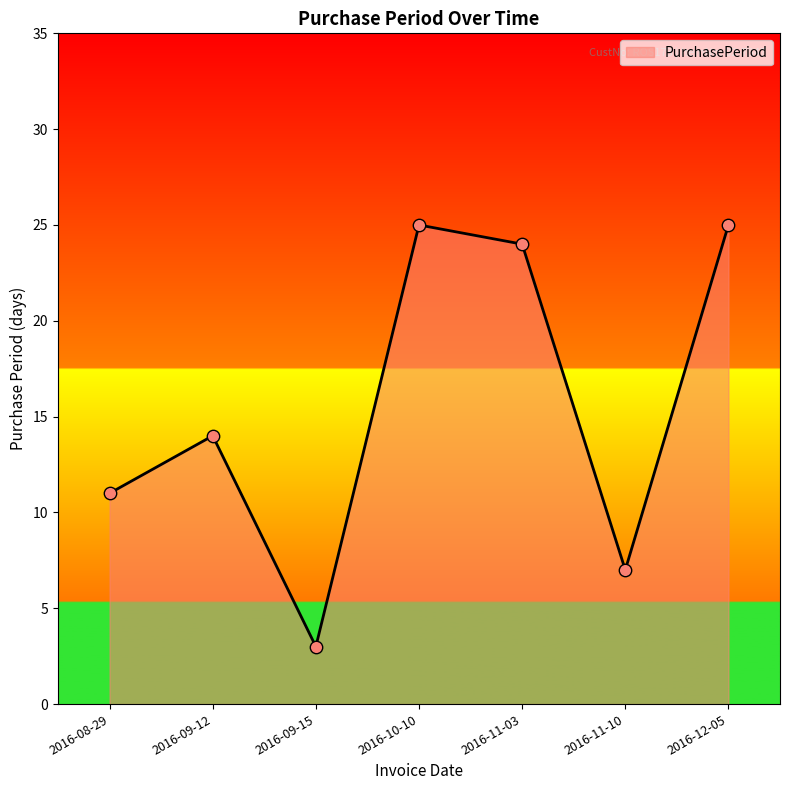

Between 2016-11-03 and 2016-09-15, which is larger?

2016-11-03